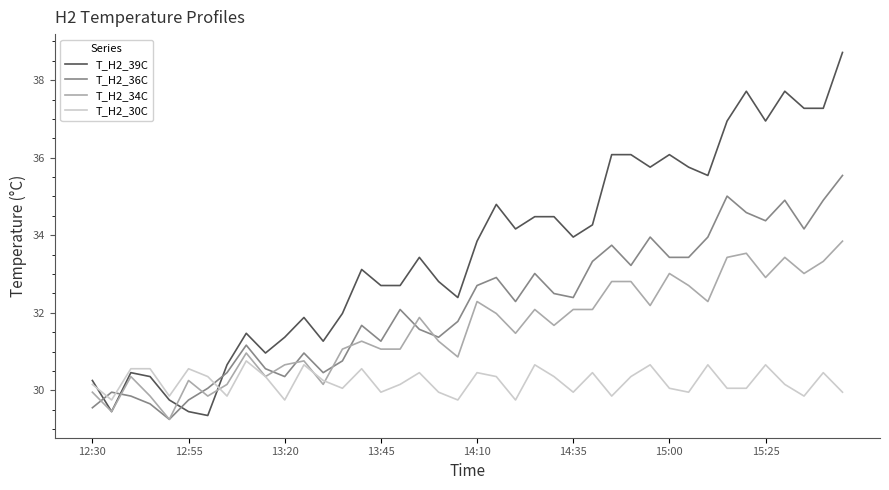

What is the minimum value shown in the chart?

29.3